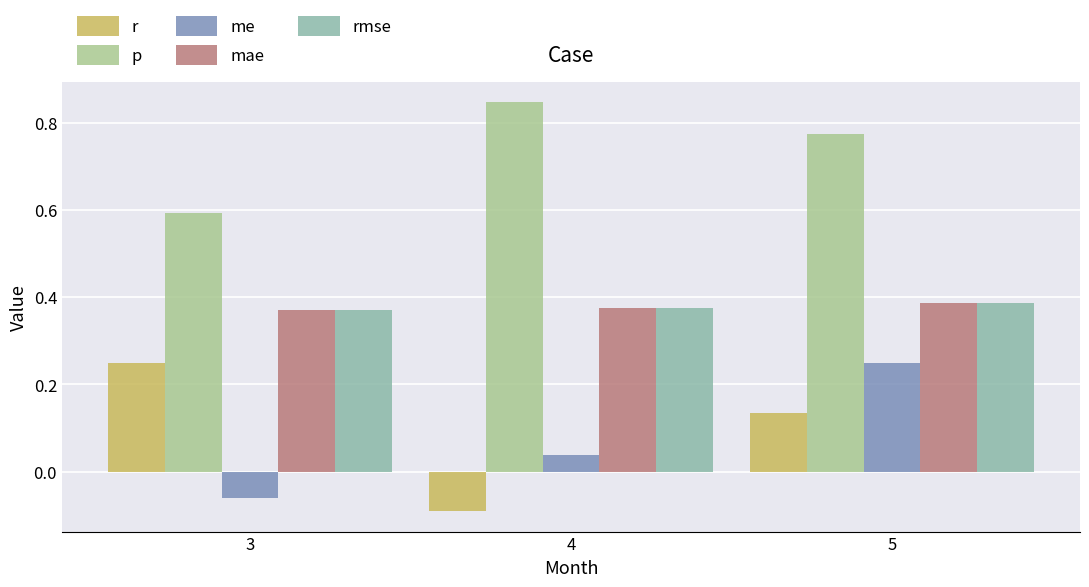

Does the chart contain stacked bars?

No